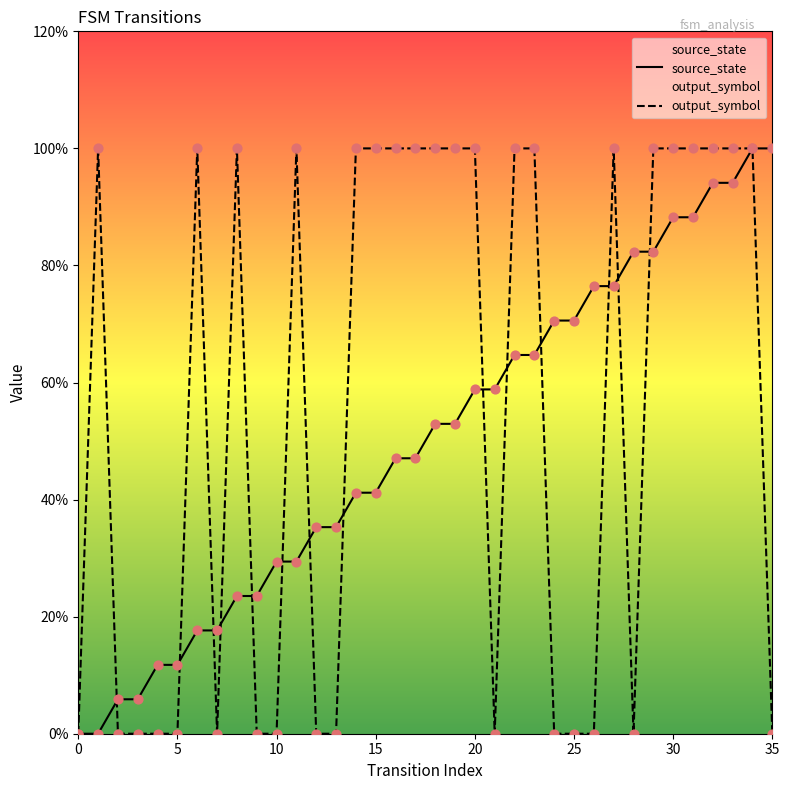

At which category is the sum across all series the highest?

34